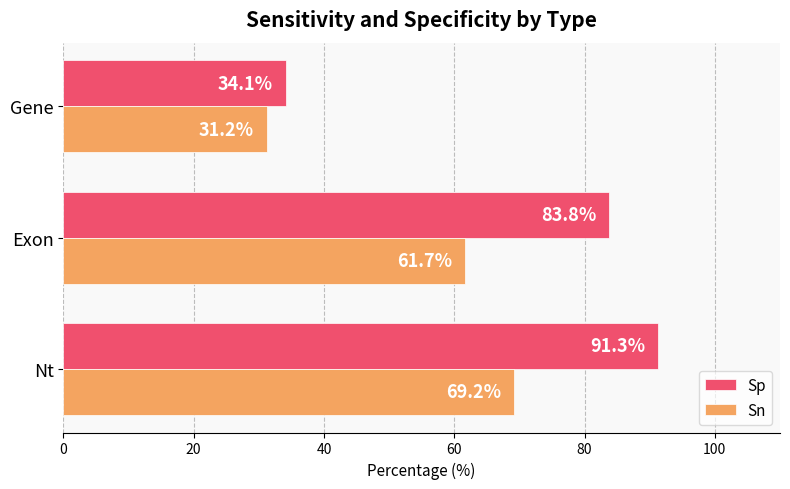

At how many categories does at least one series exceed 81?

2